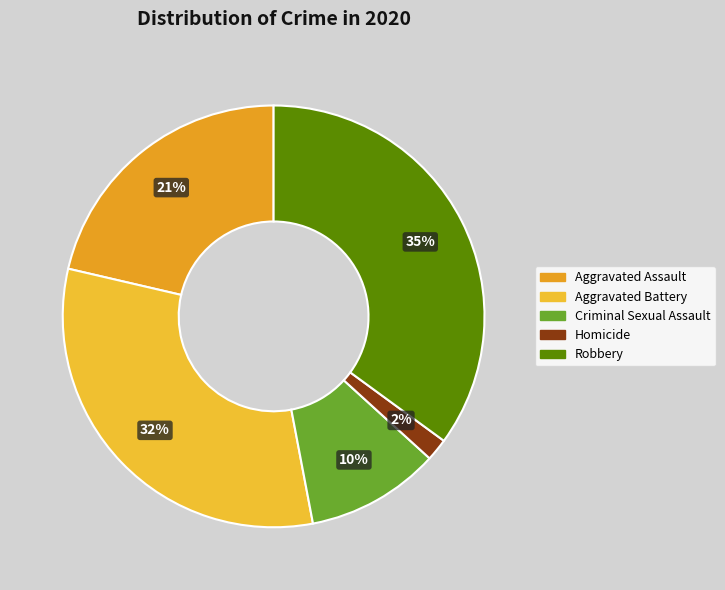

Does any single category account for the majority?

No